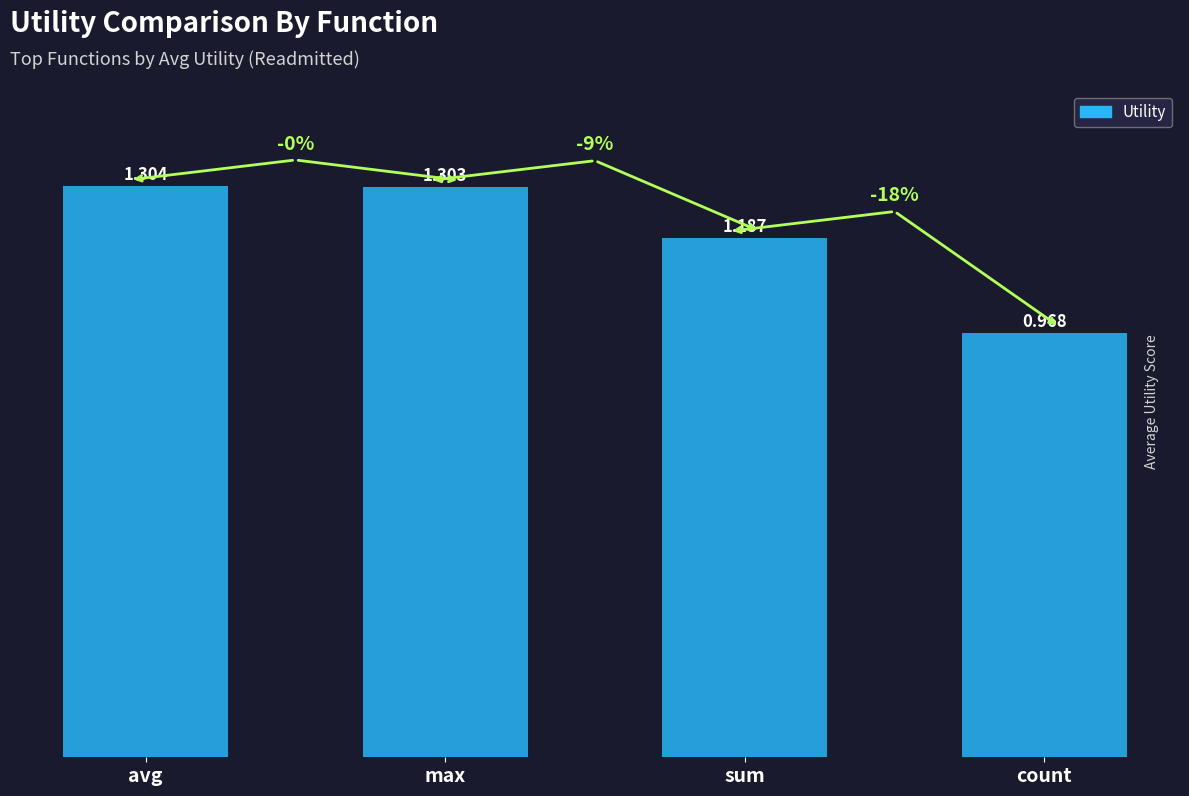

Rank the categories by value from lowest to highest.

count, sum, max, avg